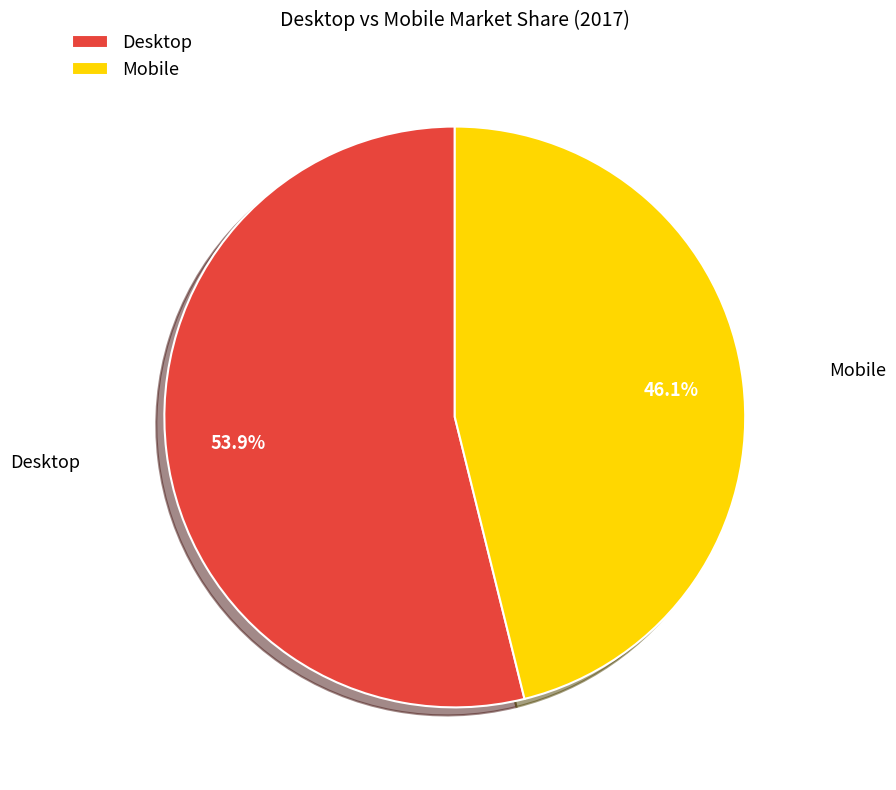

To the nearest percent, what is the average slice percentage?

50%